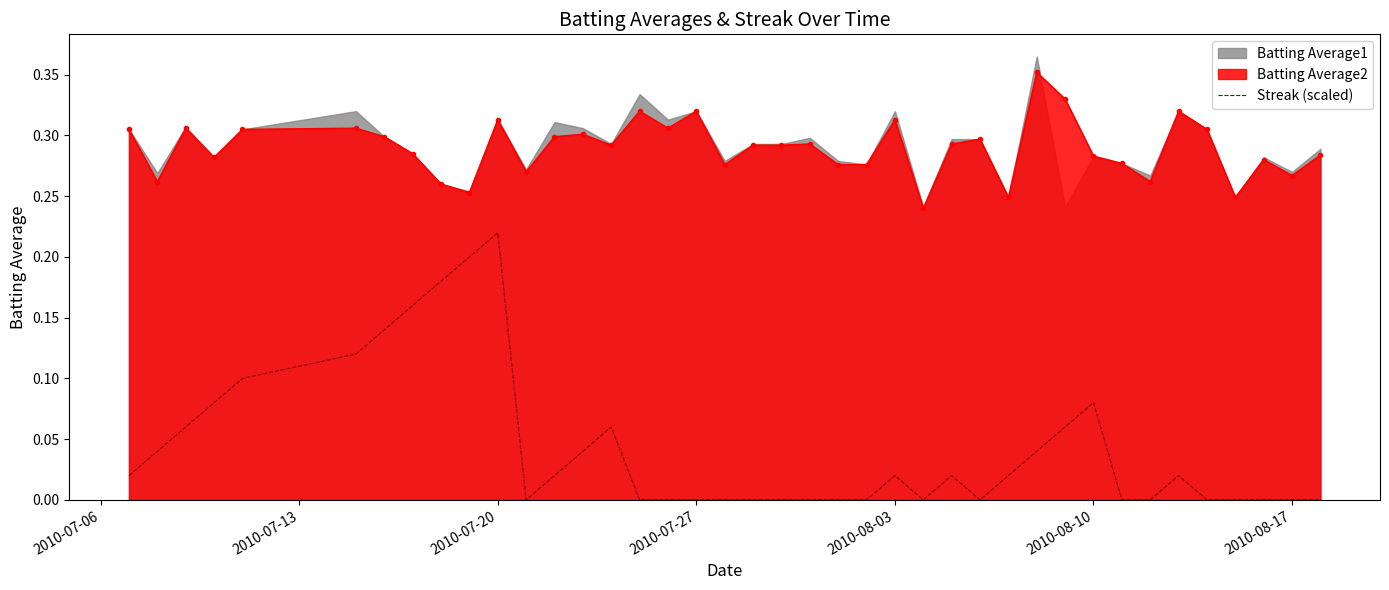

Reading right to left, what are all the values shown in this chart?

0.0	0.0	0.0	0.0	0.0	0.0	0.0	0.0	0.1	0.1	0.0	0.0	0.0	0.0	0.0	0.0	0.0	0.0	0.0	0.0	0.0	0.0	0.0	0.0	0.0	0.1	0.0	0.0	0.0	0.2	0.2	0.2	0.2	0.1	0.1	0.1	0.1	0.1	0.0	0.0